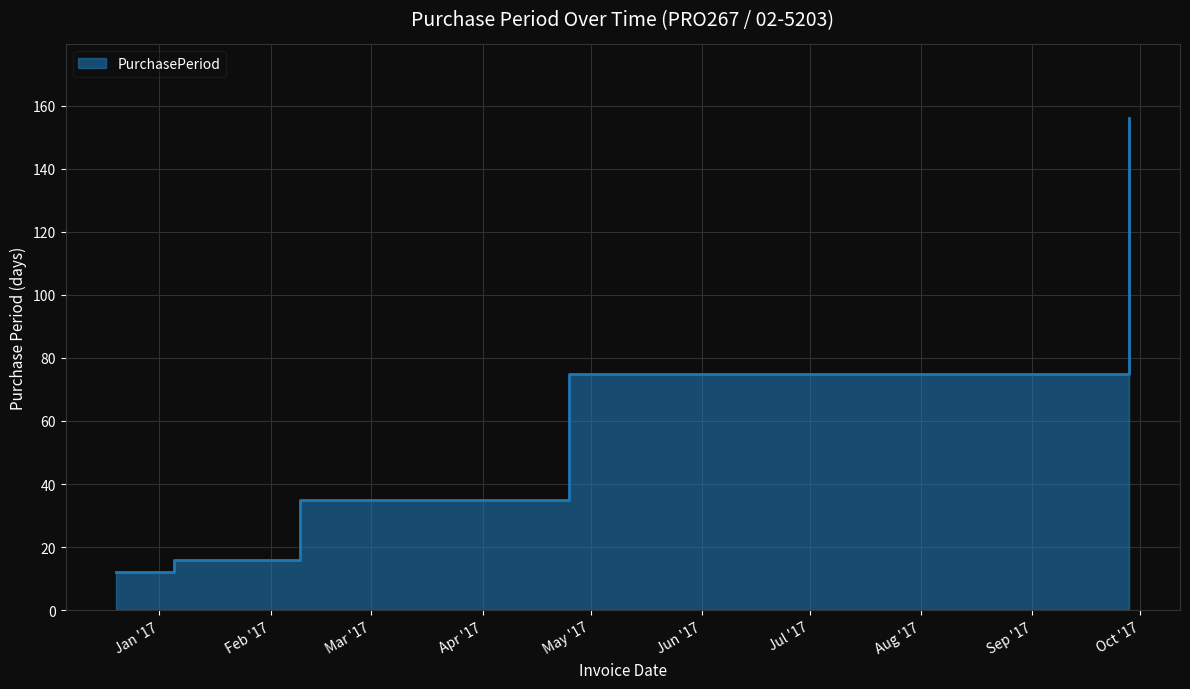

The chart shows a value of 16 at 2017-01-05. True or false?

True